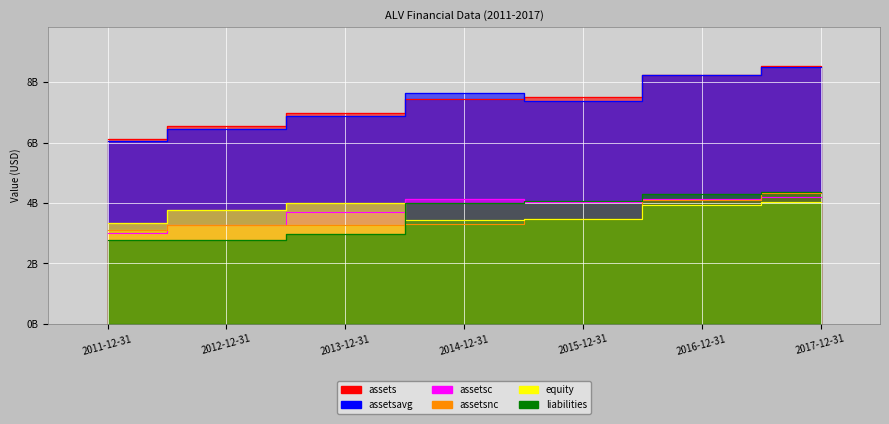

What is the spread (max minus min) of values at 2012-12-31?

3776100000